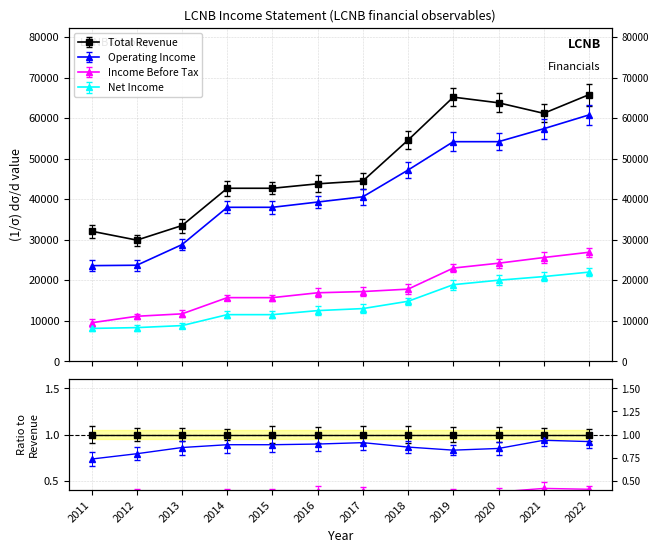

True or false: Net Income has more than 1 points higher than both neighbors.

False